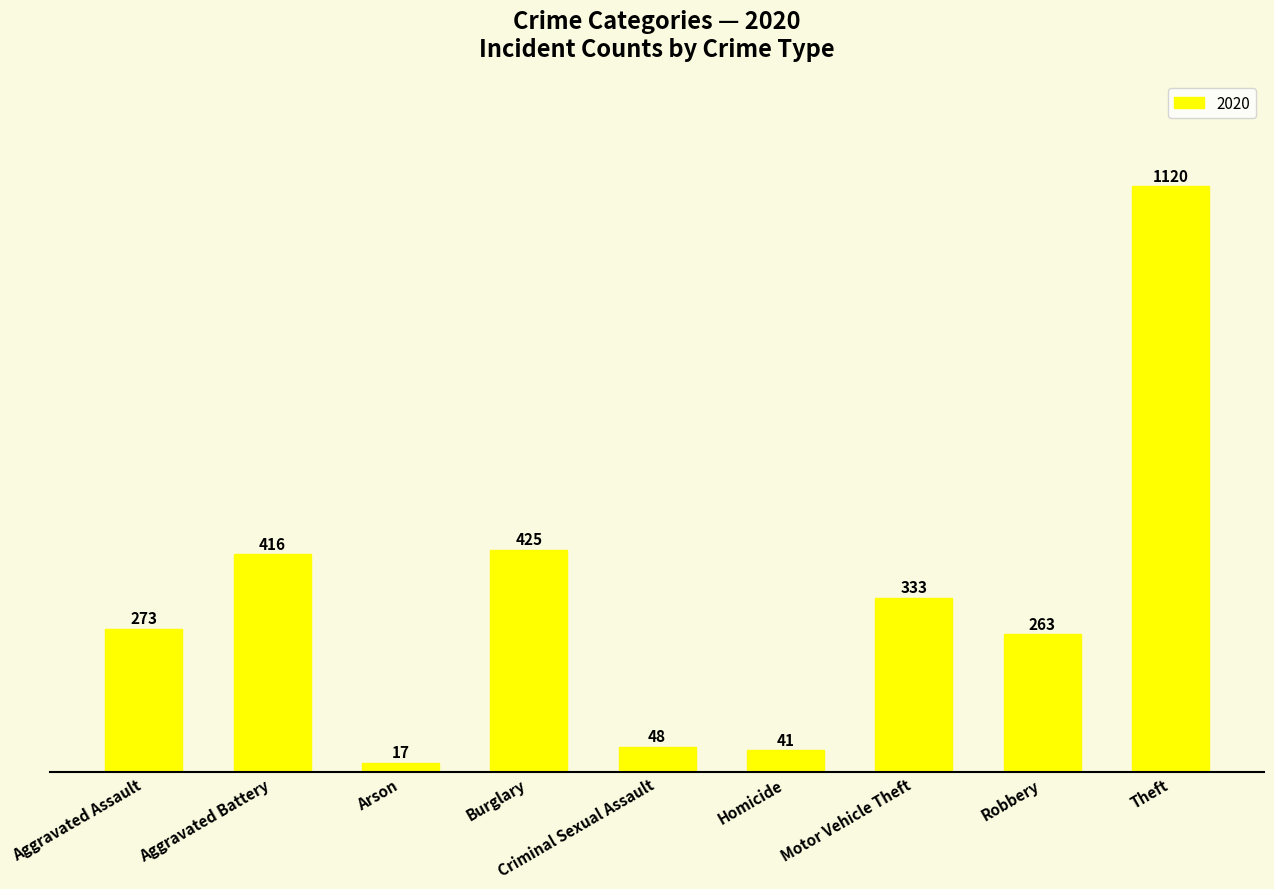

Rank the categories by value from highest to lowest.

Theft, Burglary, Aggravated Battery, Motor Vehicle Theft, Aggravated Assault, Robbery, Criminal Sexual Assault, Homicide, Arson